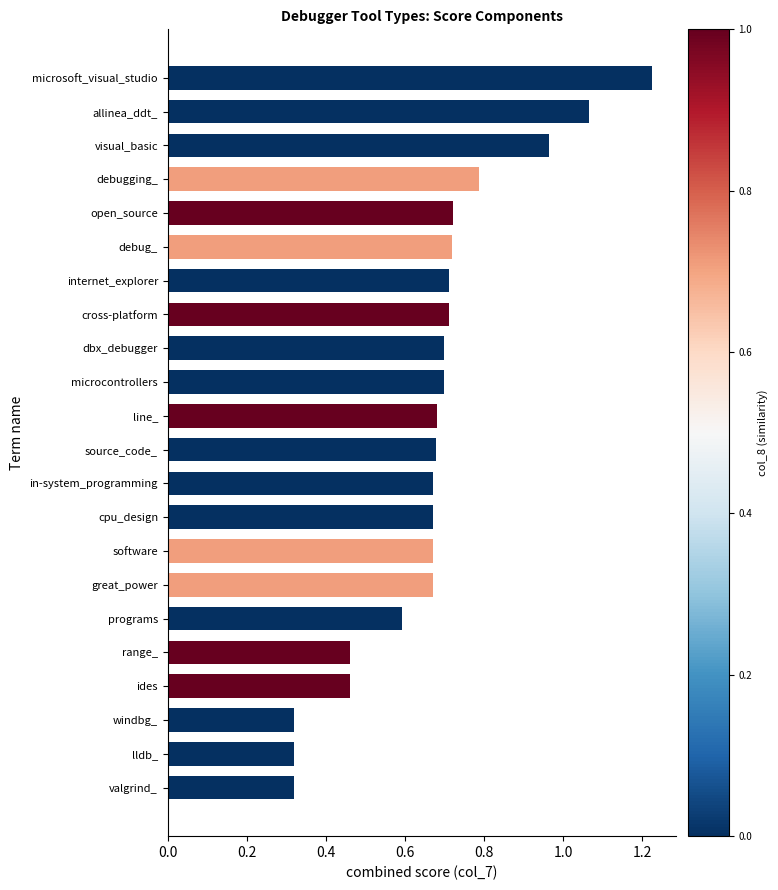

What is the difference between the values at allinea_ddt_ and cross-platform?

0.4